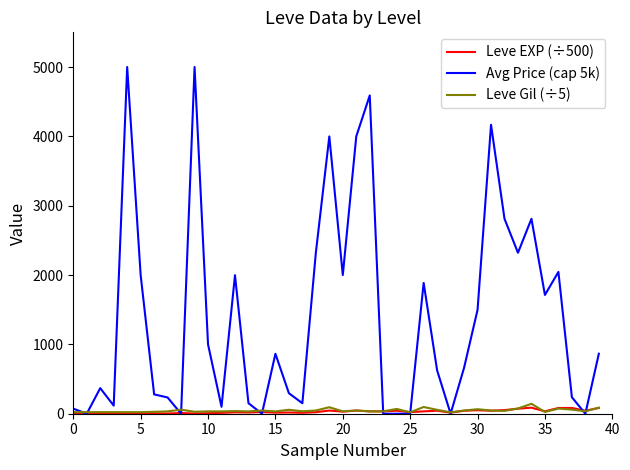

At how many categories does at least one series exceed 3432?

6